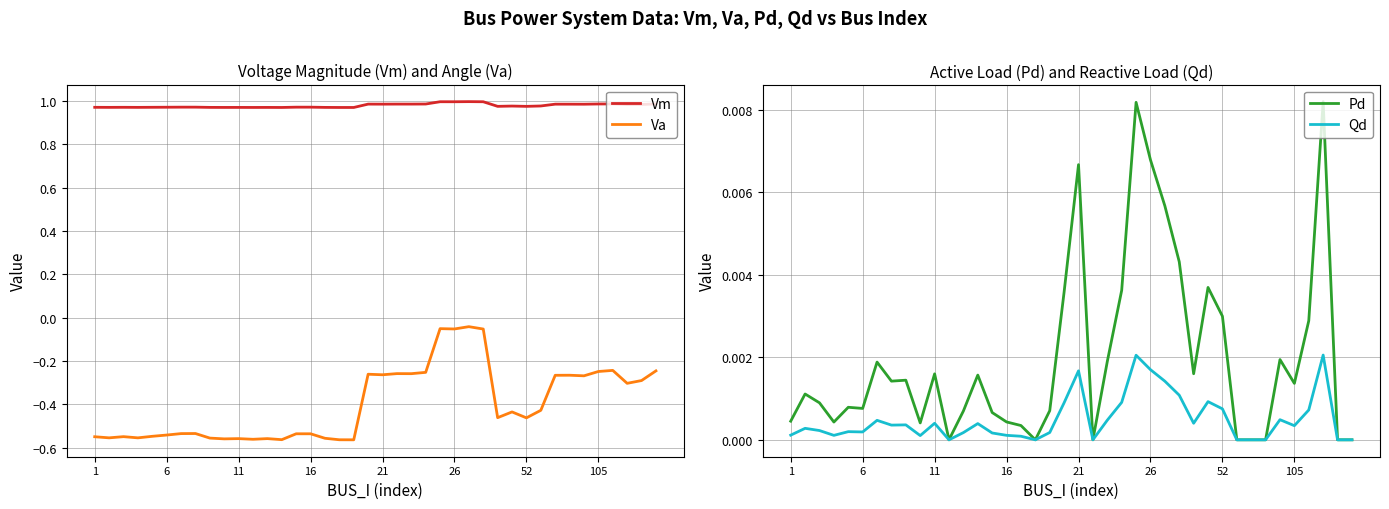

True or false: Vm and Va intersect in this chart.

False